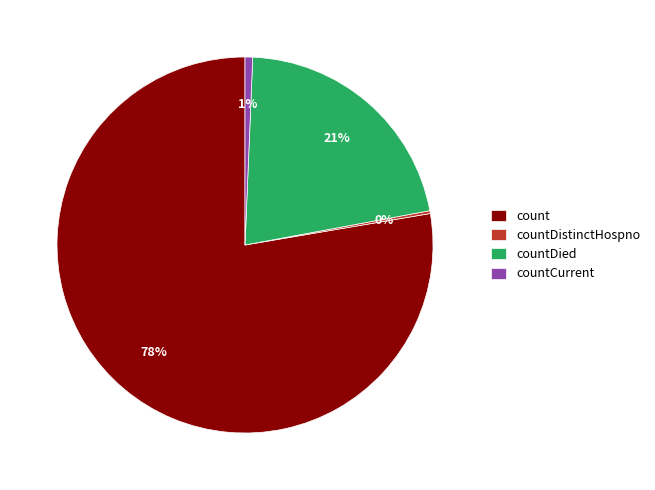

Which category has the biggest portion of the pie?

count